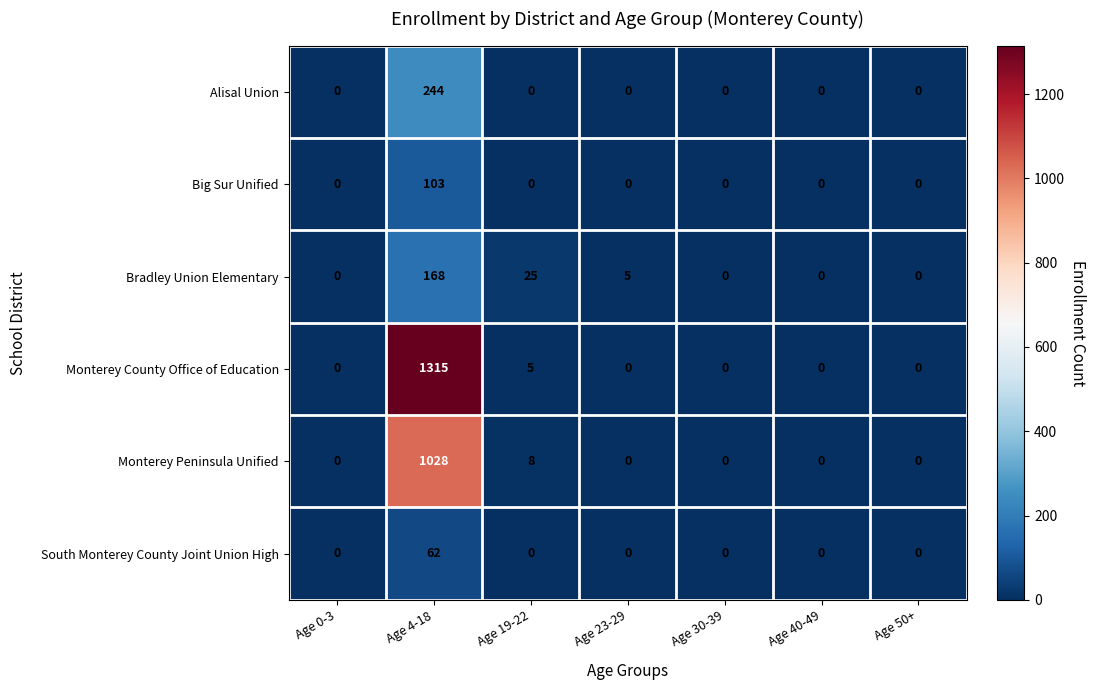

Which series has the widest spread of values?

Monterey County Office of Education